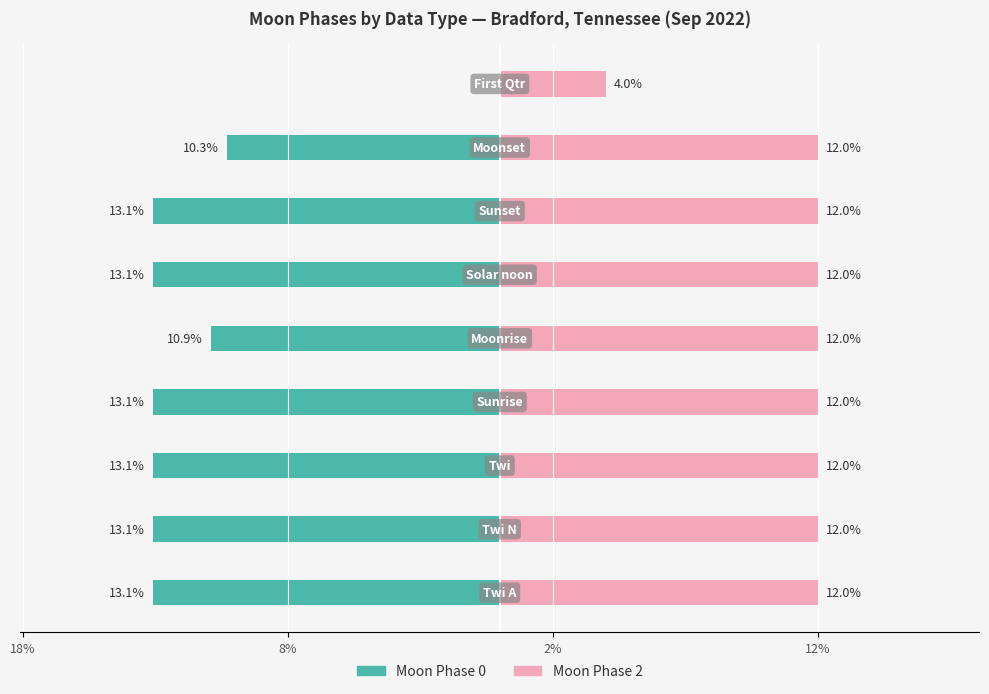

What is the average value of the Moon Phase 0 series?

-11.1